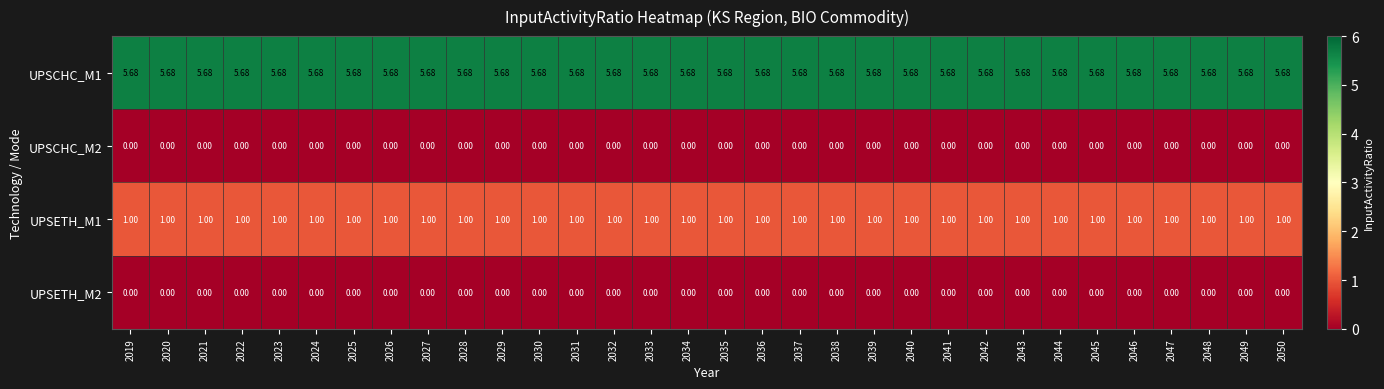

At how many categories does at least one series exceed 4?

32